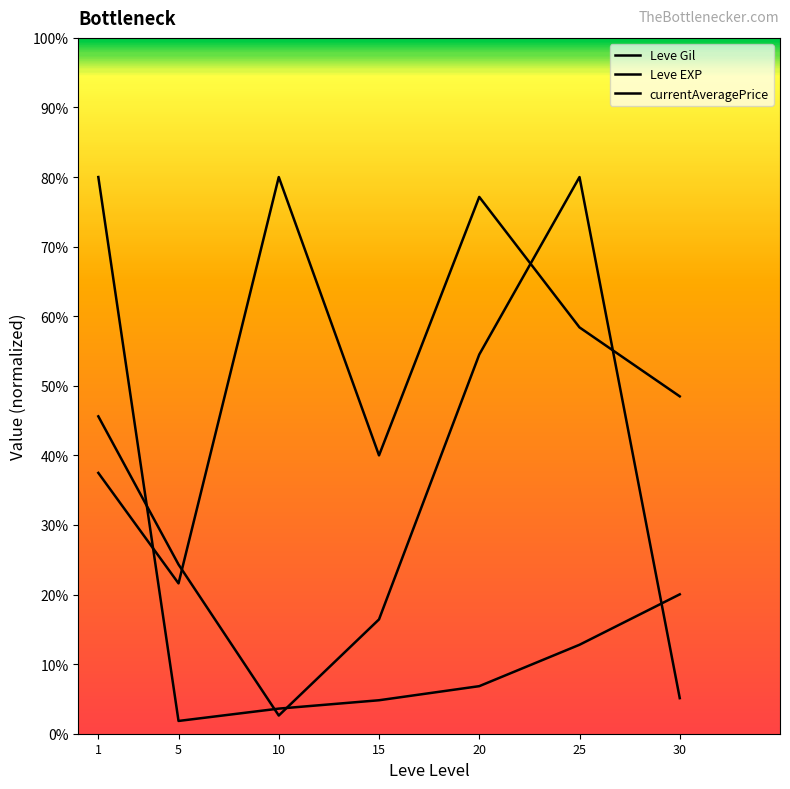

Rank the series by their maximum value, from highest to lowest.

Leve Gil, Leve EXP, currentAveragePrice